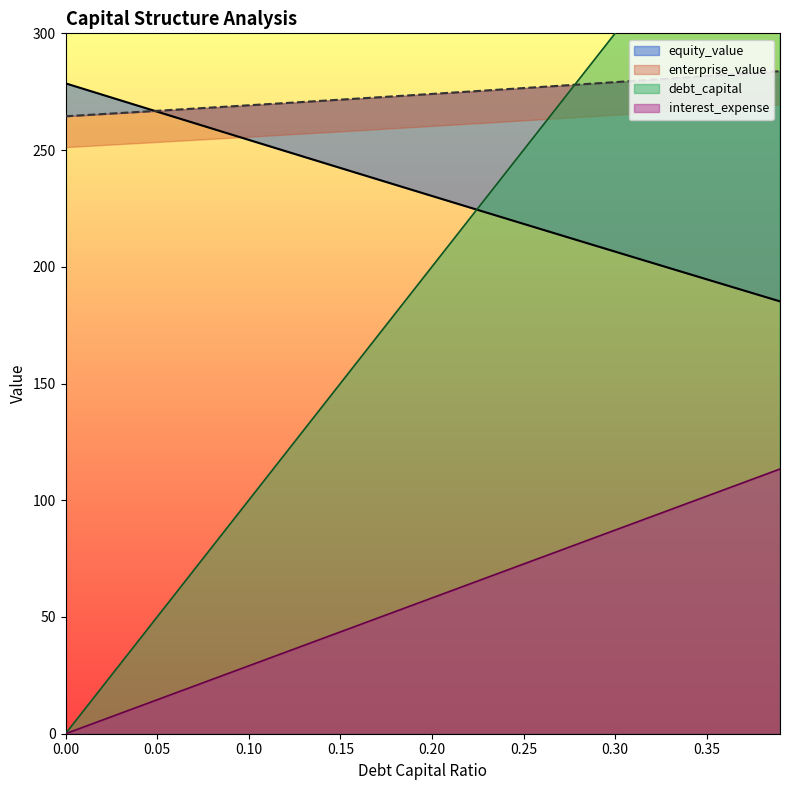

How many lines are shown in the chart?

4